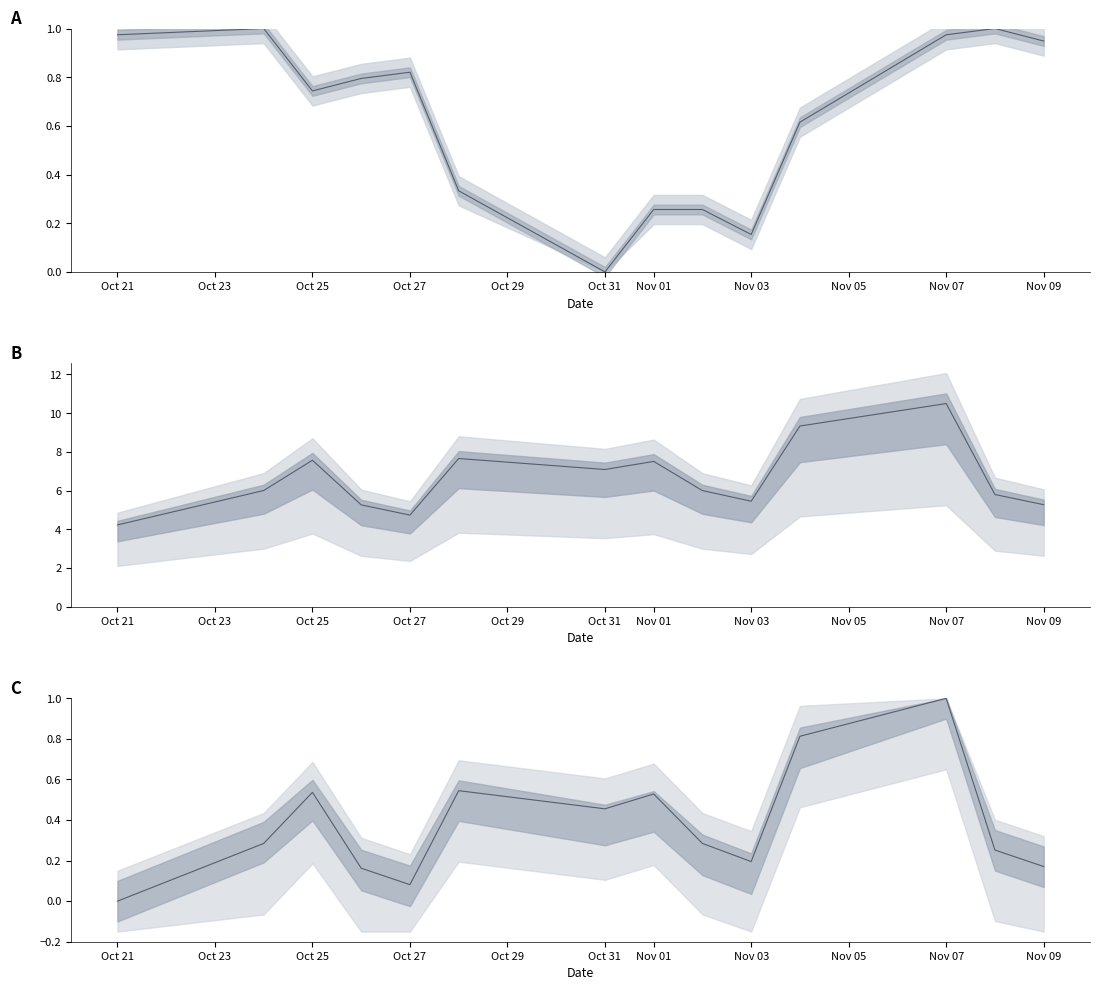

How many data points does each series have?

14